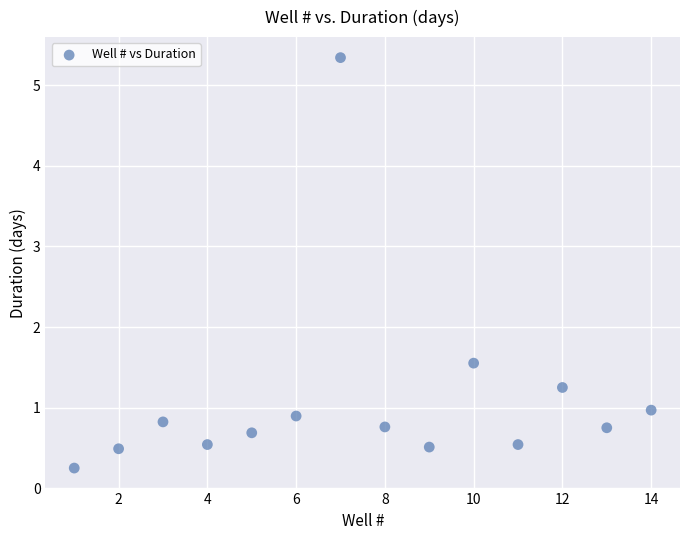

What Y value in the scatter plot is closest to 2?

1.6